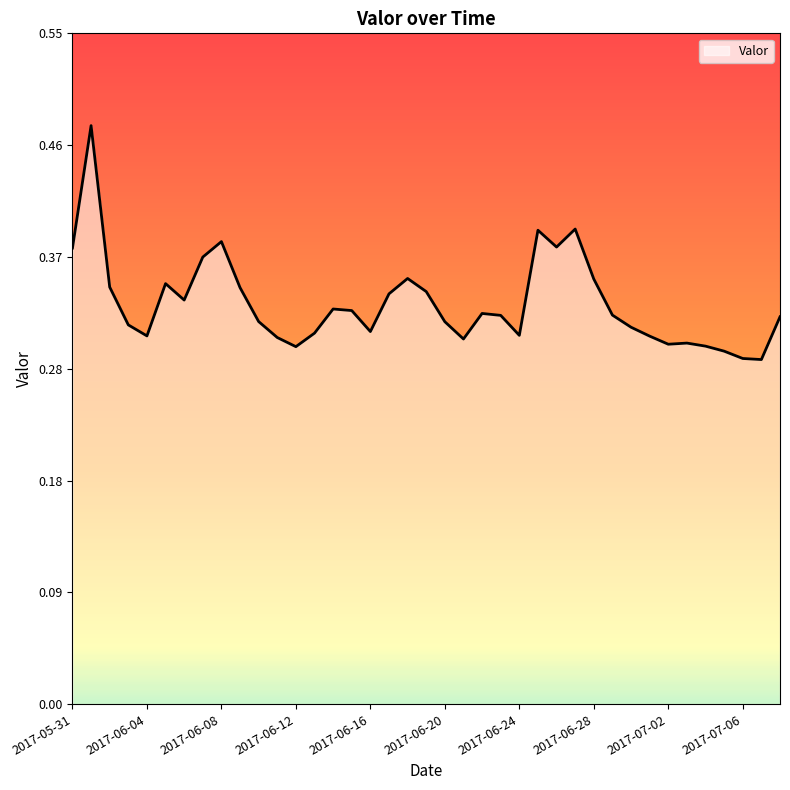

Does the chart display data point markers on the line(s)?

No